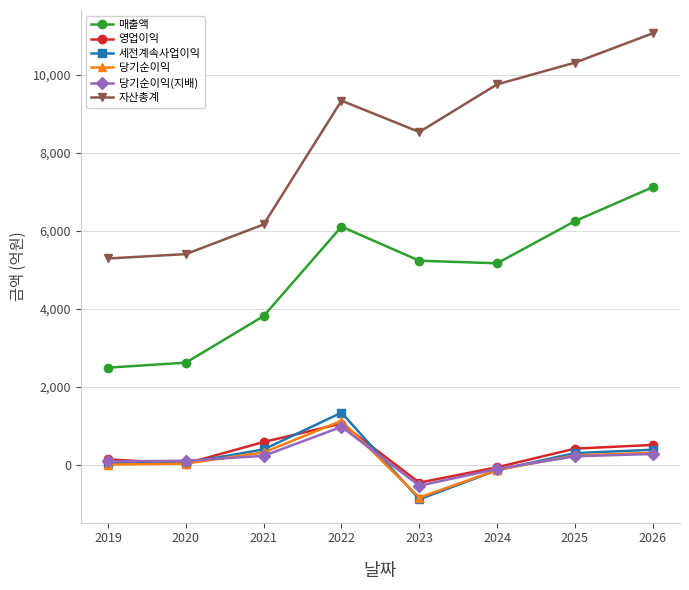

What is the average value of the 당기순이익 series?

129